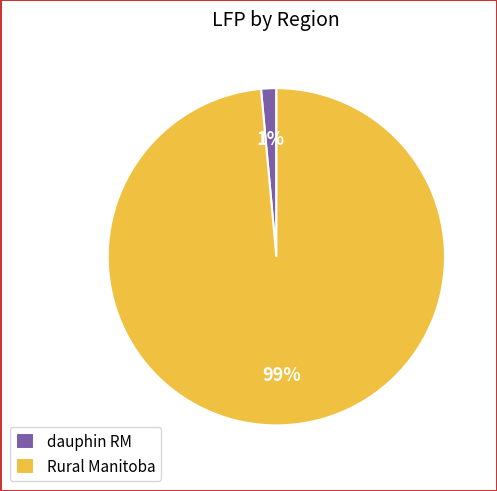

The dauphin RM slice represents 1% of the pie. True or false?

True